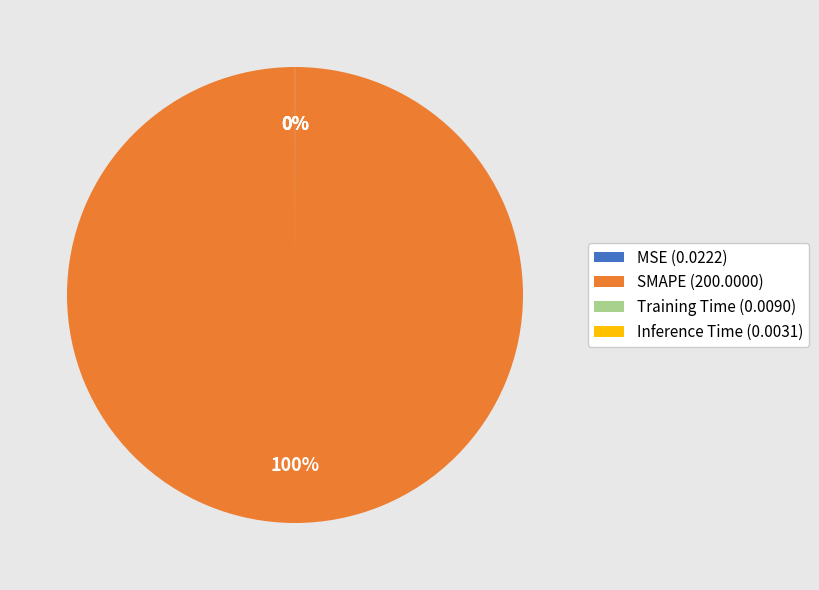

To the nearest percent, what is the average slice percentage?

25%